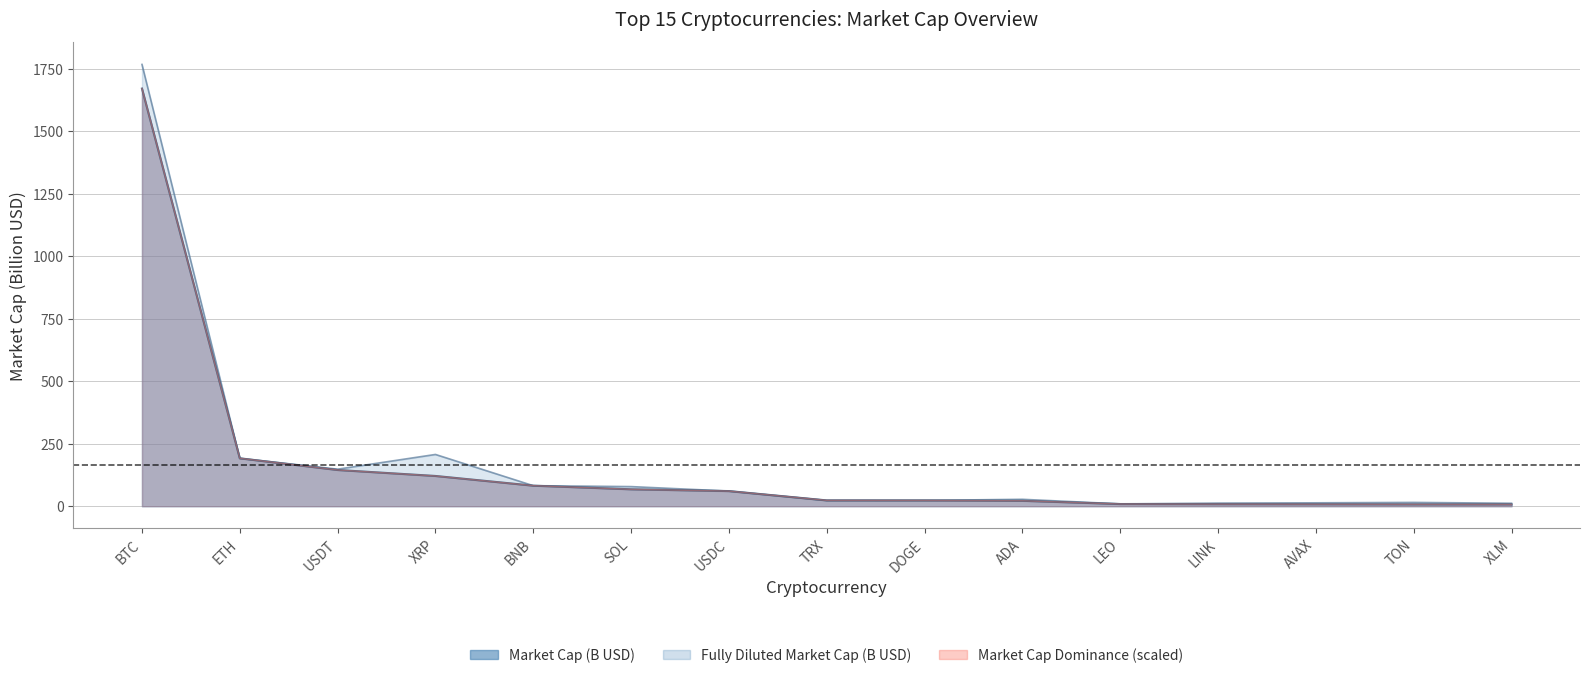

What is the highest value of the Market Cap (B USD) series?

1670.4